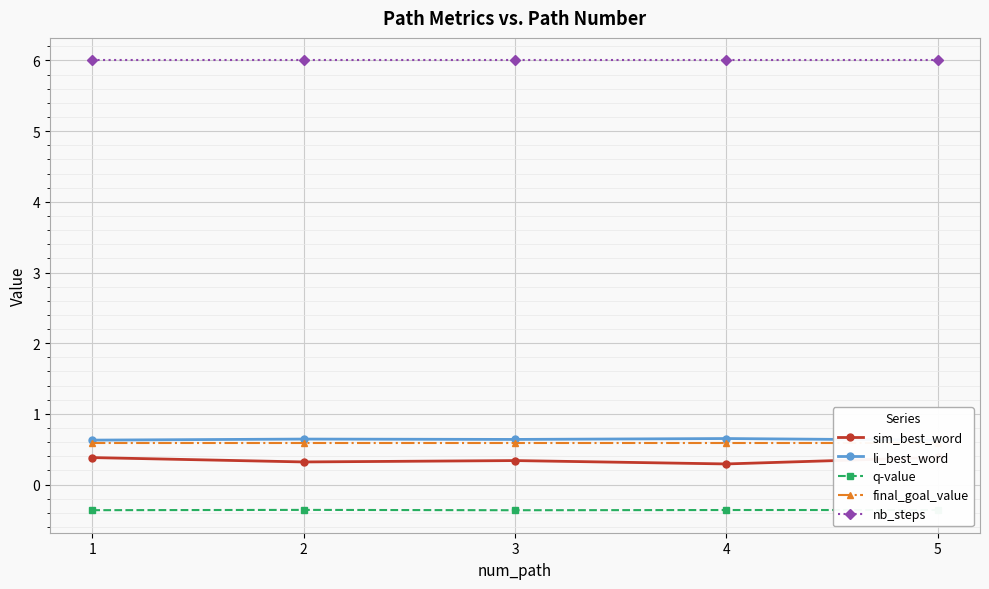

Reading left to right, extract all data points from this chart.

sim_best_word: 0.4	0.3	0.3	0.3	0.4
li_best_word: 0.6	0.6	0.6	0.7	0.6
q-value: -0.4	-0.4	-0.4	-0.4	-0.4
final_goal_value: 0.6	0.6	0.6	0.6	0.6
nb_steps: 6.0	6.0	6.0	6.0	6.0